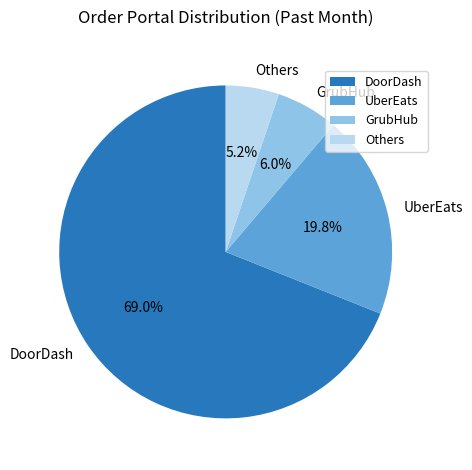

Rank the categories by value from highest to lowest.

DoorDash, UberEats, GrubHub, Others